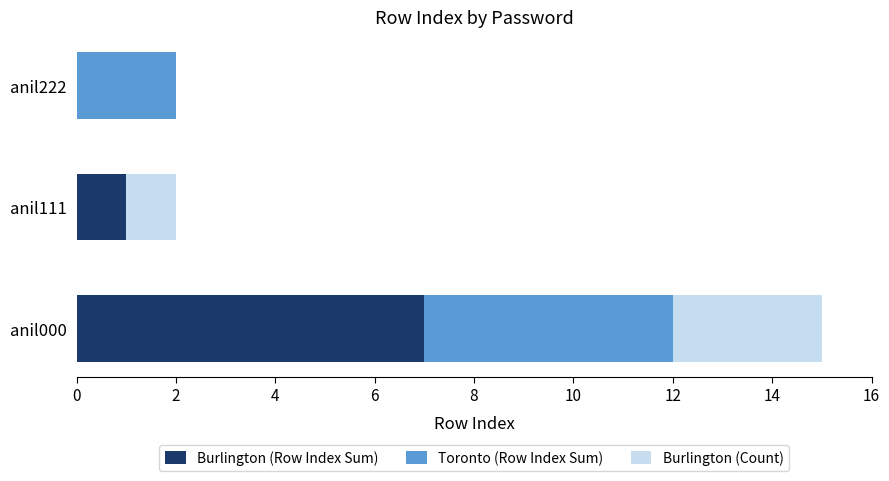

Is it true that Burlington (Row Index Sum) equals 5 at anil000?

False